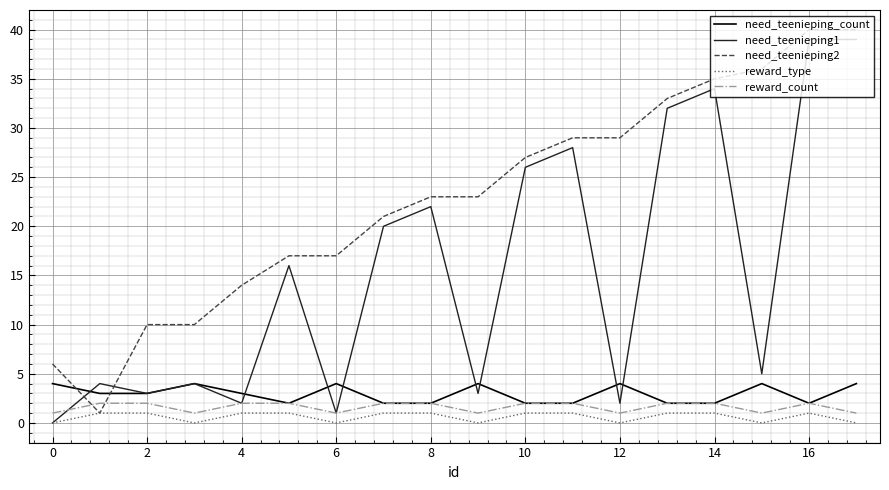

Reading left to right, transcribe all the data shown in this chart.

need_teenieping_count: 4	3	3	4	3	2	4	2	2	4	2	2	4	2	2	4	2	4
need_teenieping1: 0	4	3	4	2	16	1	20	22	3	26	28	2	32	34	5	39	39
need_teenieping2: 6	1	10	10	14	17	17	21	23	23	27	29	29	33	35	36	40	40
reward_type: 0	1	1	0	1	1	0	1	1	0	1	1	0	1	1	0	1	0
reward_count: 1	2	2	1	2	2	1	2	2	1	2	2	1	2	2	1	2	1